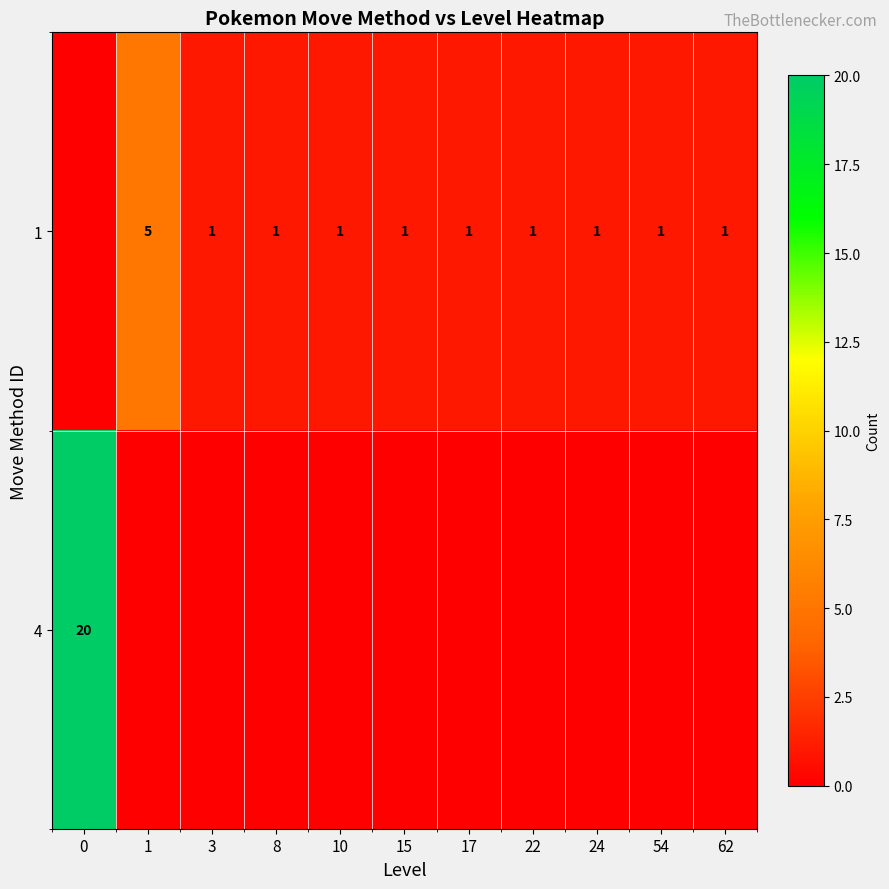

At how many categories does at least one series exceed 4?

2